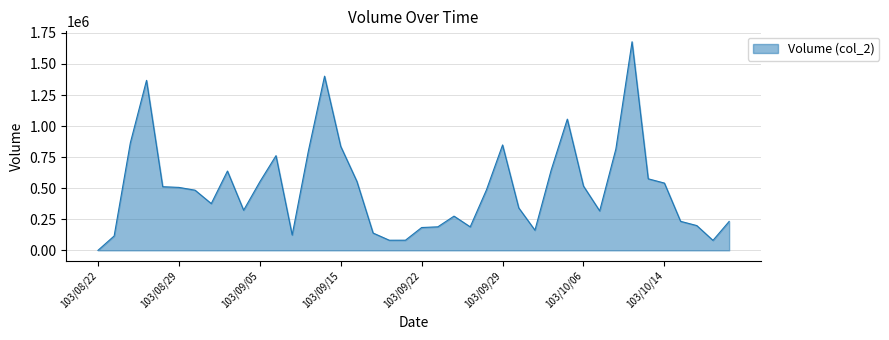

What is the difference between the maximum and minimum values?

1678900